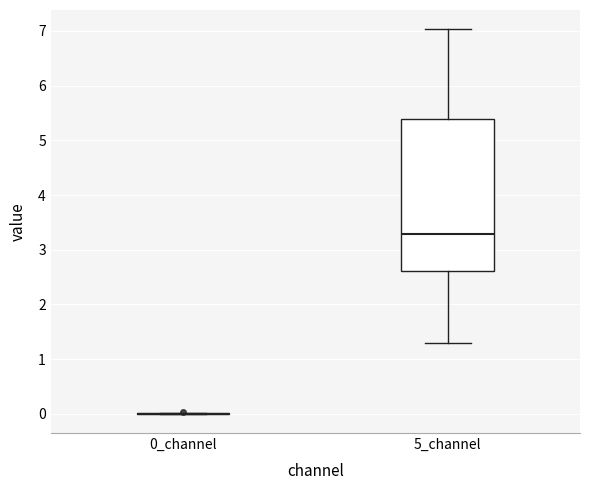

Reading left to right, read every box against the y-axis: the position of its median line, the range the box covers, and the ends of its whiskers. The values are not printed on the chart, so give them approximately, as read against the axis.

0_channel: box collapsed to a line at 0.0, whiskers 0.0 to 0.0
5_channel: median 3.3, box 2.6 to 5.4, whiskers 1.3 to 7.0